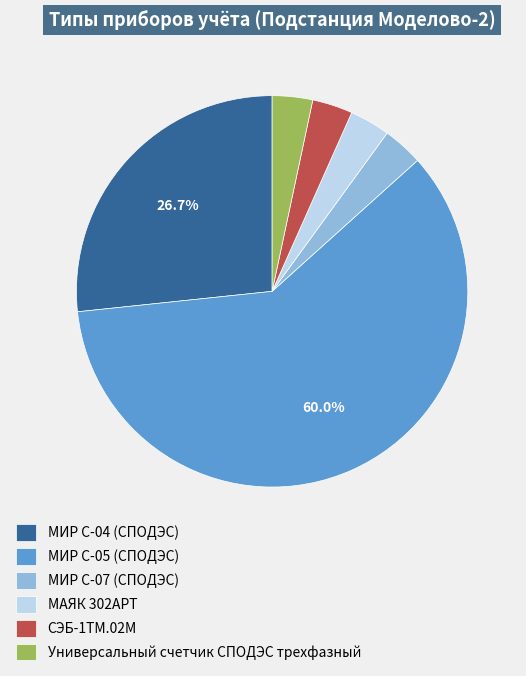

Does МИР С-05 (СПОДЭС) represent more than half of the total?

Yes